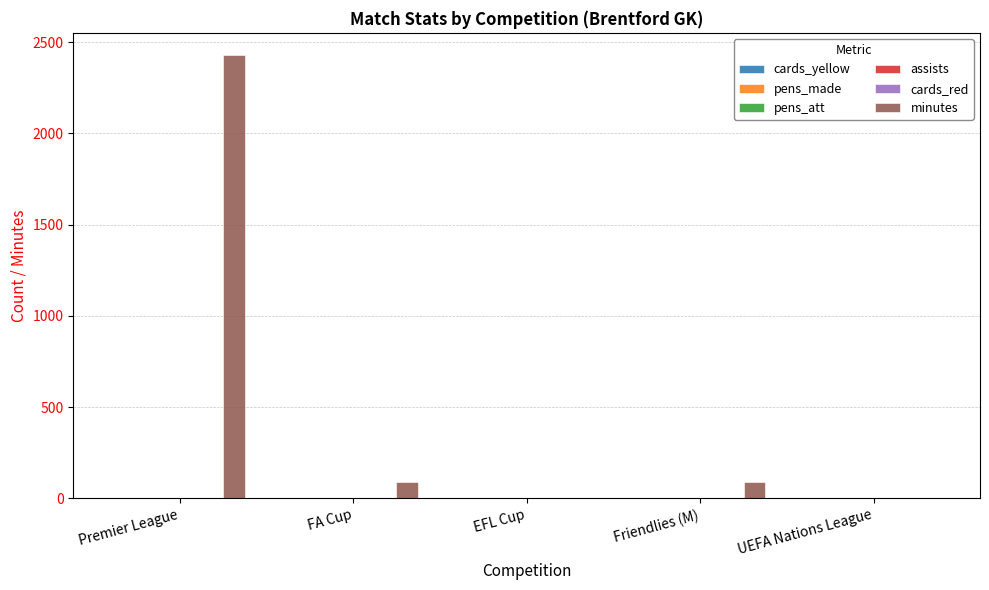

True or false: cards_red has a value of 0 at Friendlies (M).

True